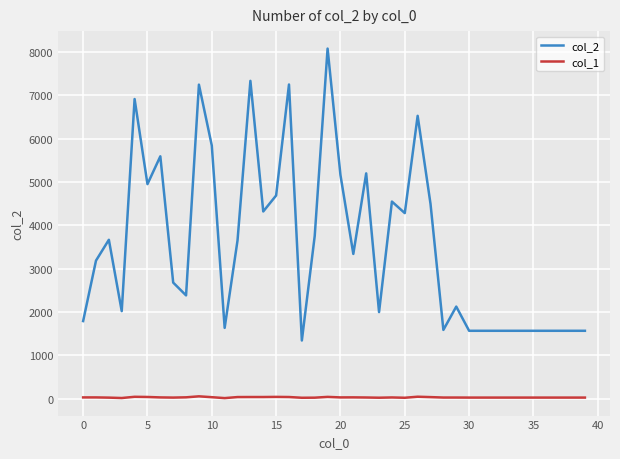

Count the number of categories in the chart.

40